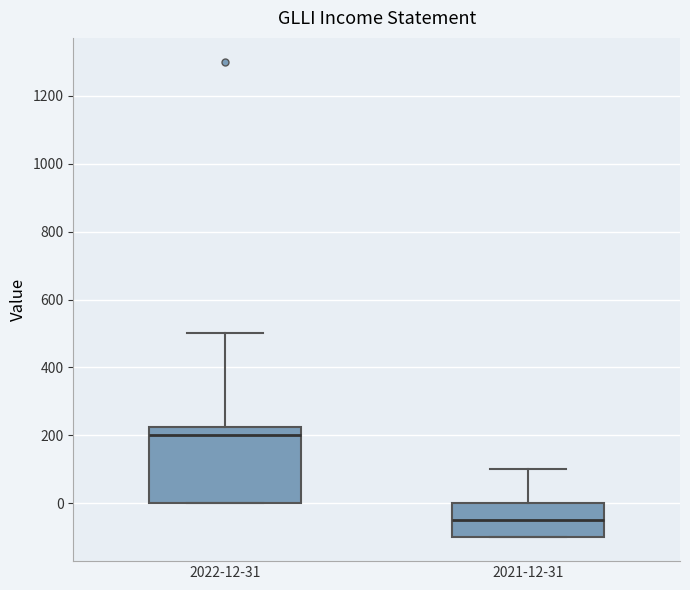

Which box has the highest median line?

2022-12-31